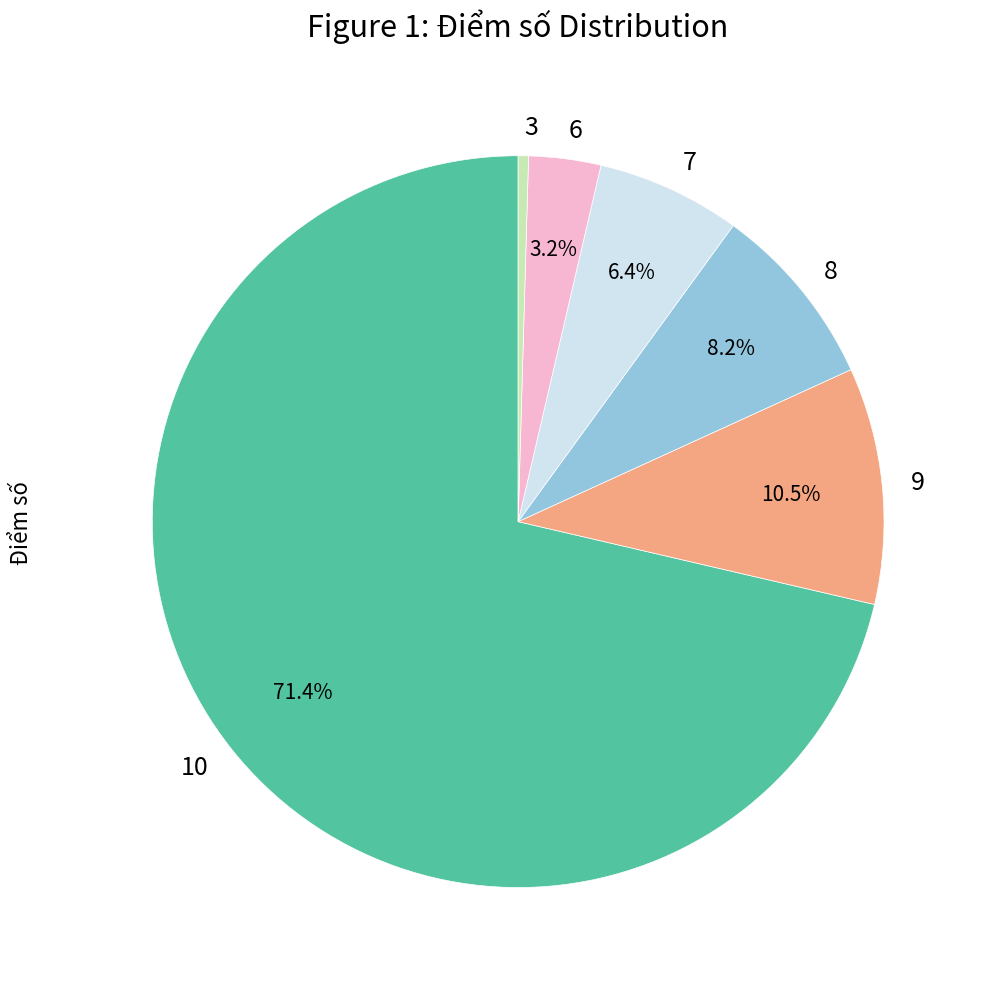

Combined, do 9 and 8 account for over 50%?

No